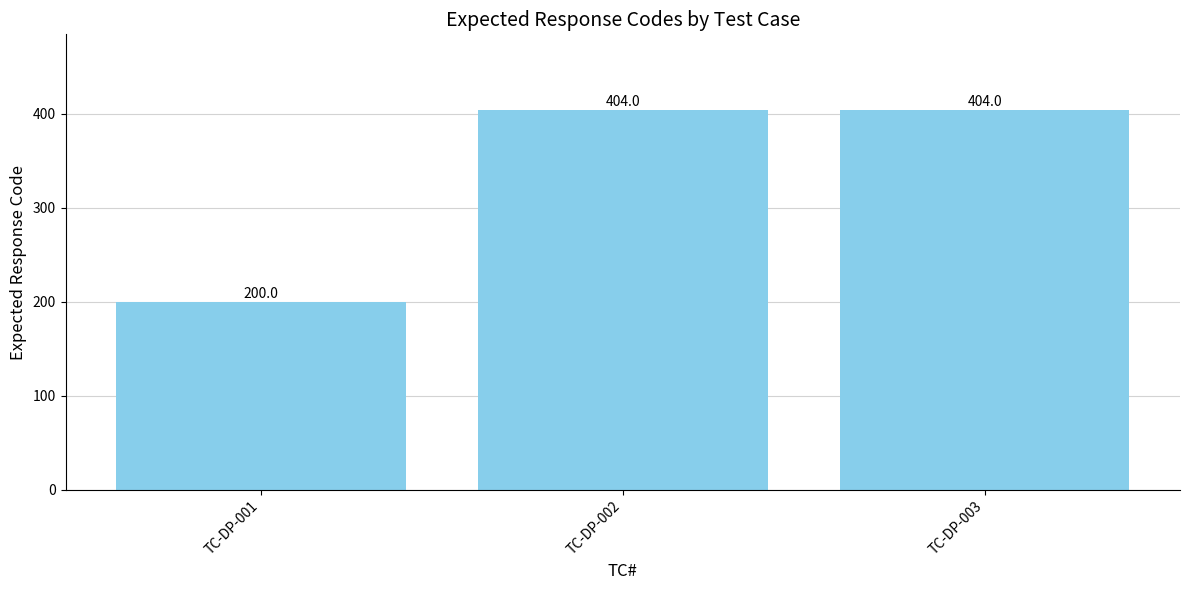

What is the change in value from TC-DP-001 to TC-DP-002?

+204